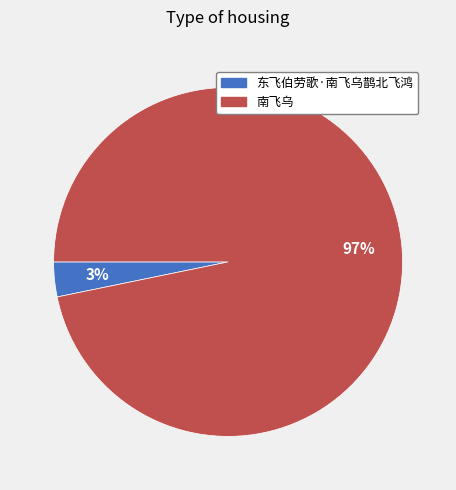

How many segments does this pie chart have?

2